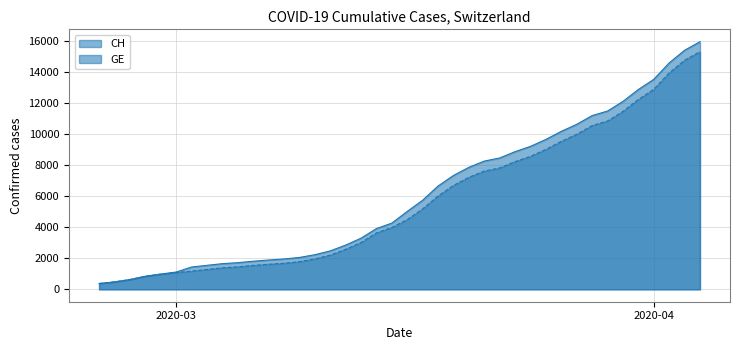

What is the maximum value for CH?

15926